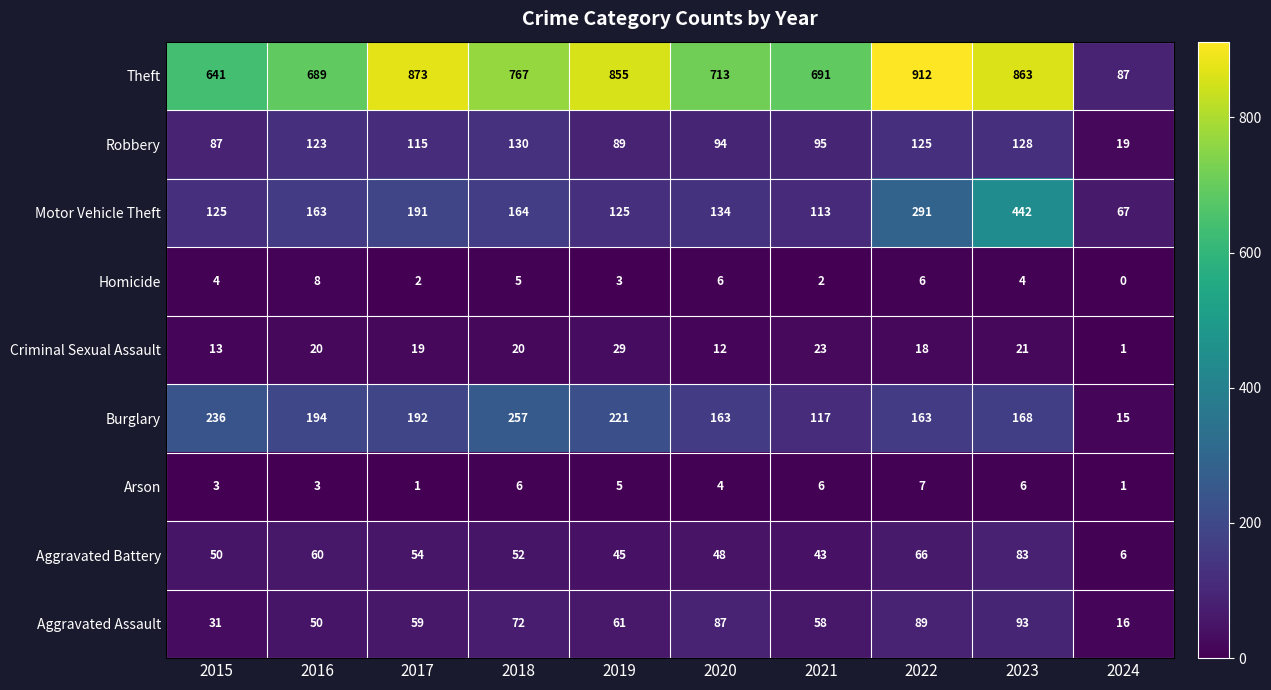

What is the difference between the highest and lowest values at 2020?

709